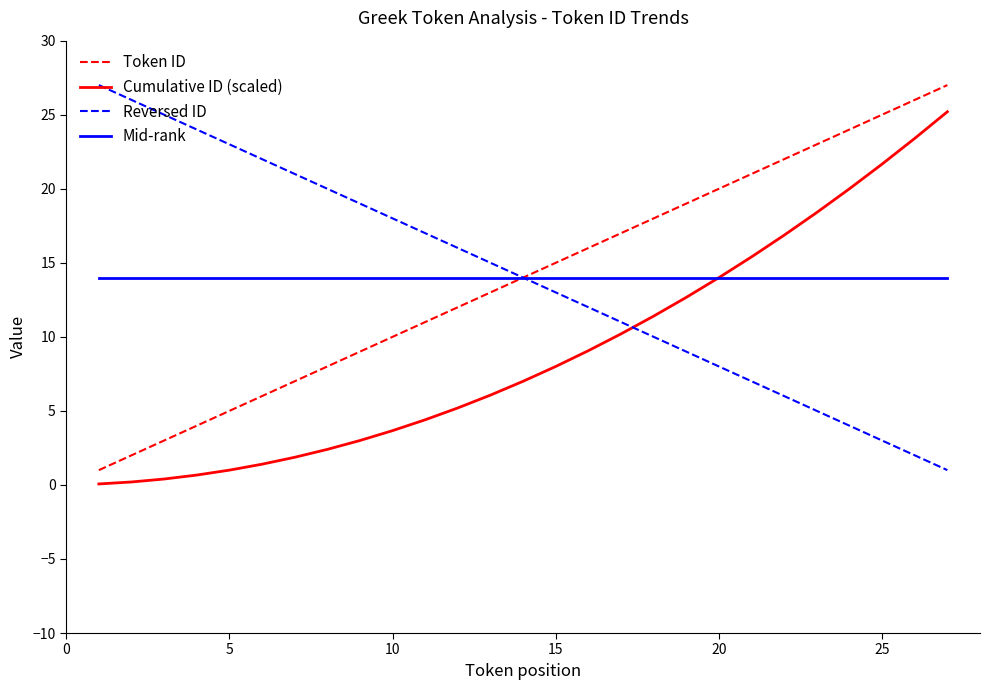

True or false: Token ID and Cumulative ID (scaled) intersect in this chart.

False